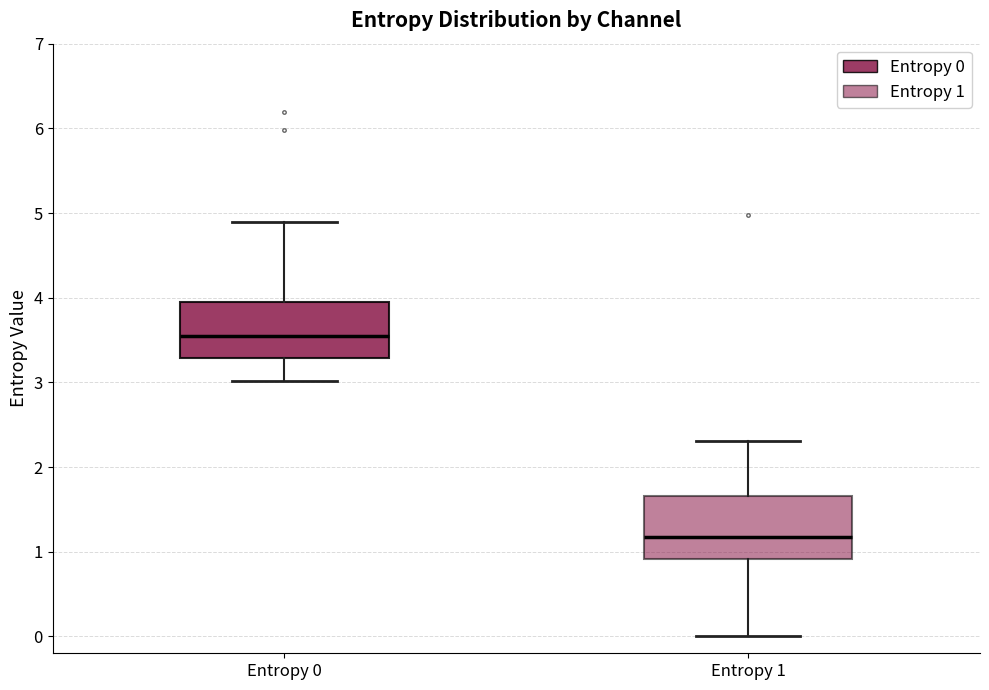

Which box has the highest median line?

Entropy 0